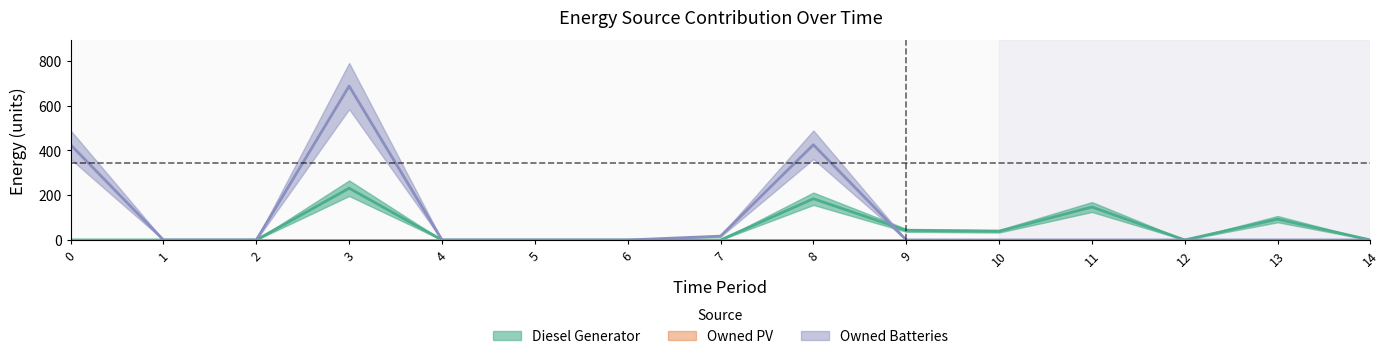

Is the value of Owned Batteries at 3 greater than the value of Diesel Generator at 11?

Yes